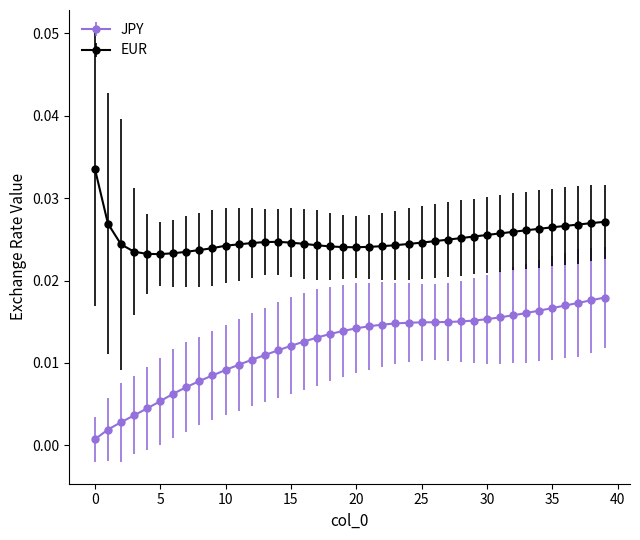

Which series has the largest range (max minus min)?

JPY